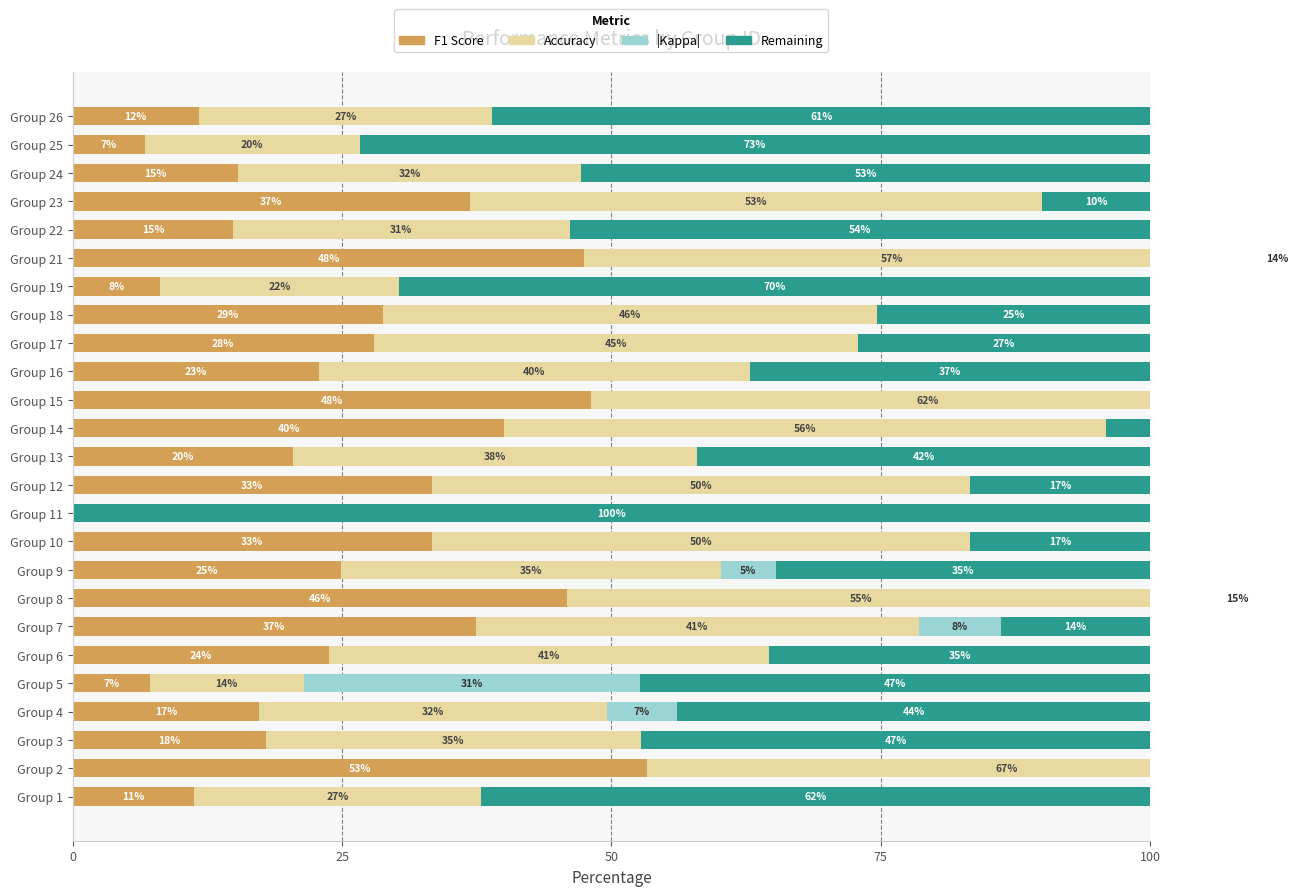

What are all the series names shown in the legend?

F1 Score, Accuracy, |Kappa|, Remaining